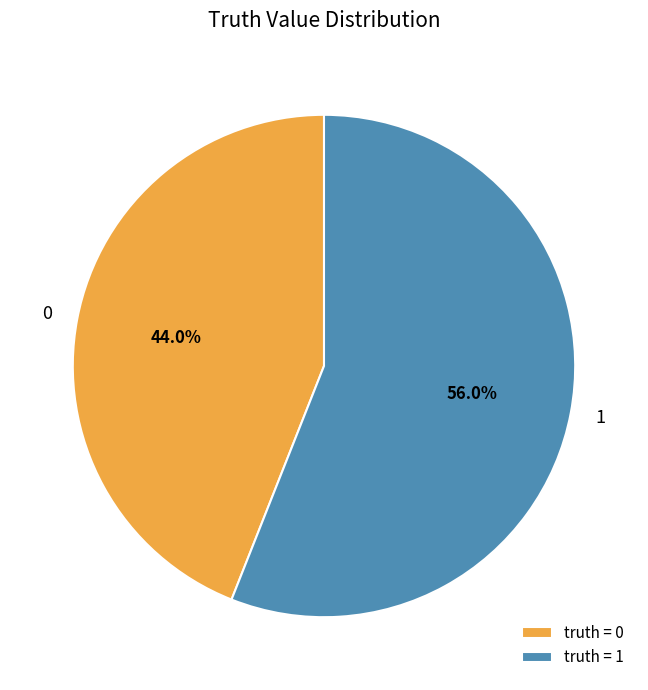

To the nearest percent, what percentage of the pie is 1?

56%